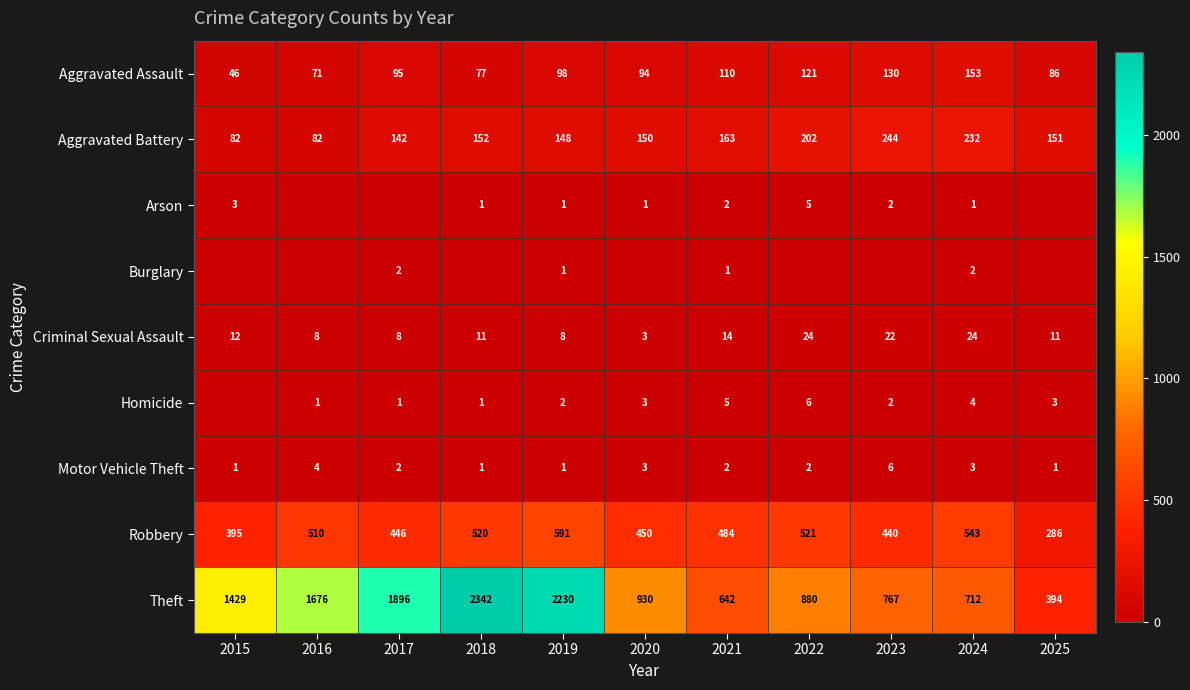

At how many categories does at least one series exceed 1722?

3